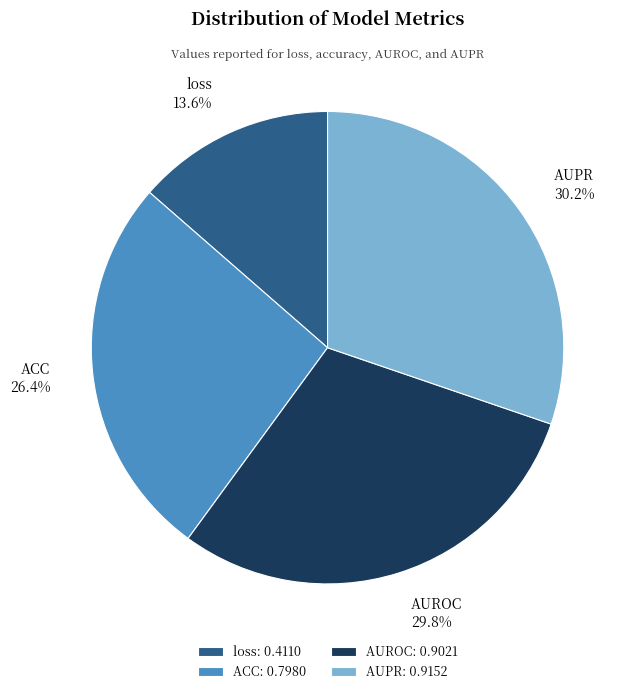

To the nearest percent, what percentage of the pie is ACC?

26%